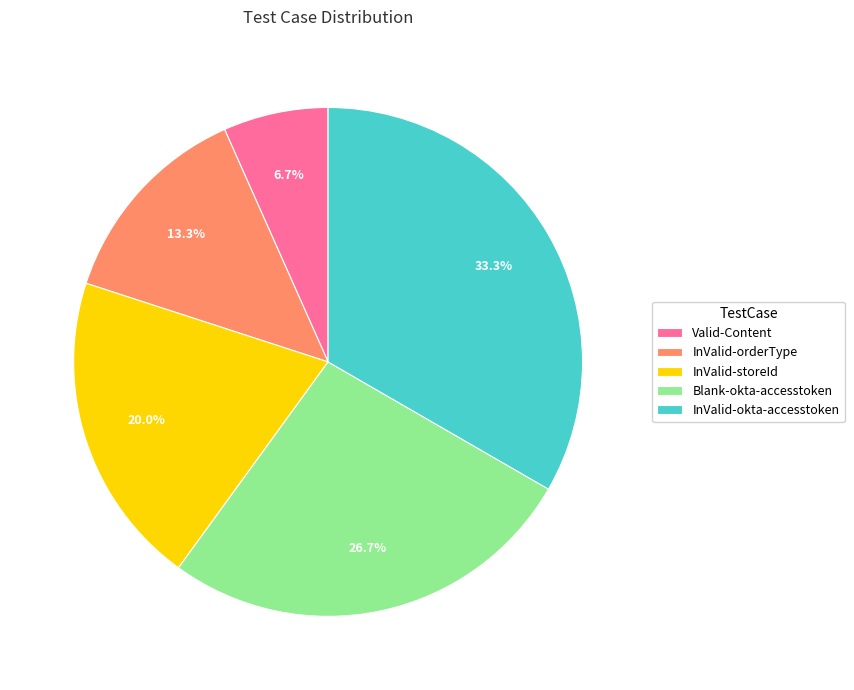

Is there any slice that represents more than half of the pie?

No